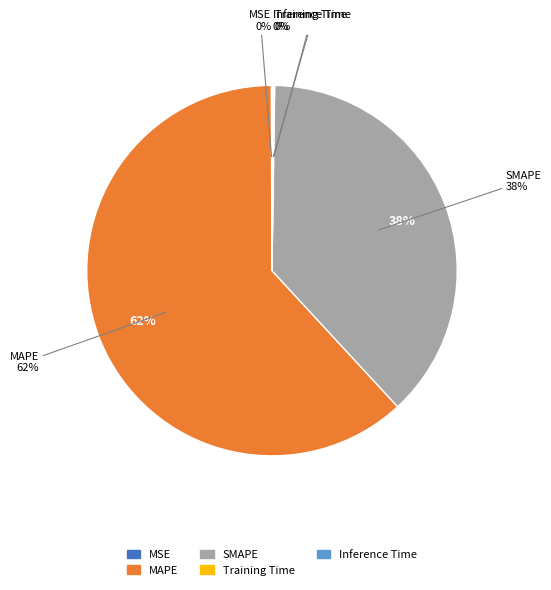

Which category accounts for the majority?

MAPE